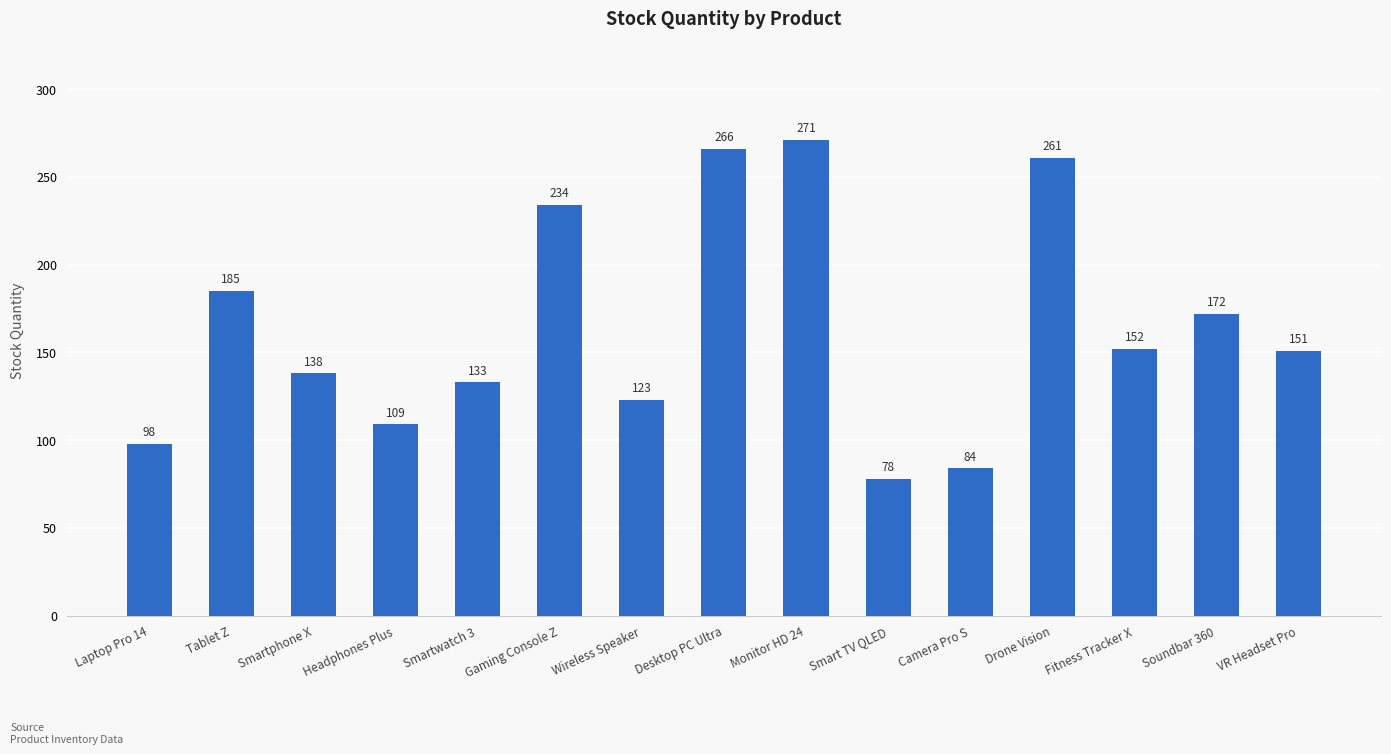

List the labels in order of value, smallest first.

Smart TV QLED, Camera Pro S, Laptop Pro 14, Headphones Plus, Wireless Speaker, Smartwatch 3, Smartphone X, VR Headset Pro, Fitness Tracker X, Soundbar 360, Tablet Z, Gaming Console Z, Drone Vision, Desktop PC Ultra, Monitor HD 24